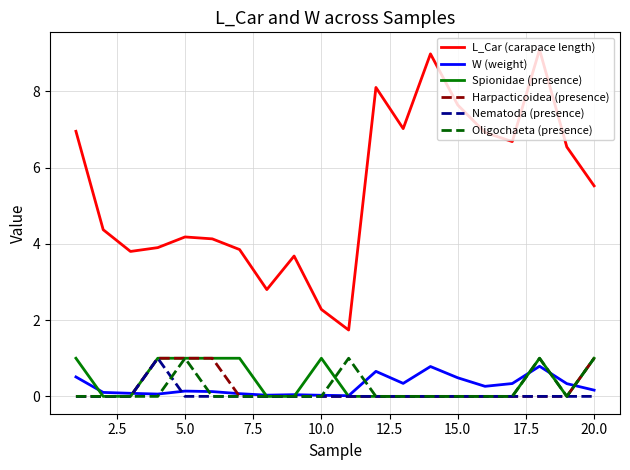

In L_Car (carapace length), how many points are lower than both neighbors (excluding endpoints)?

5